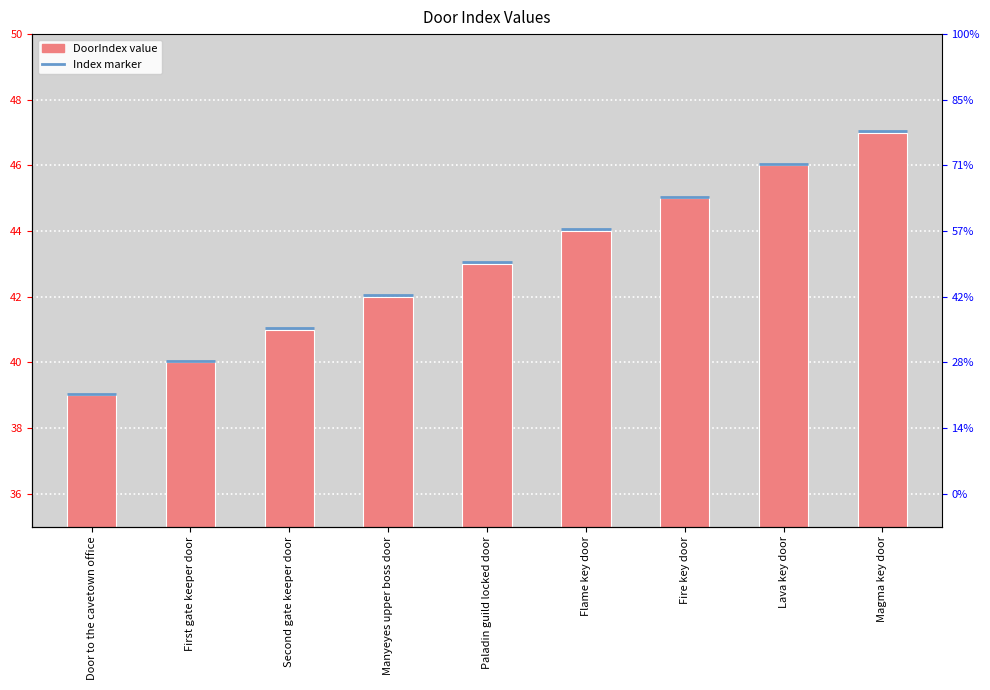

What is the sum of all values?

387